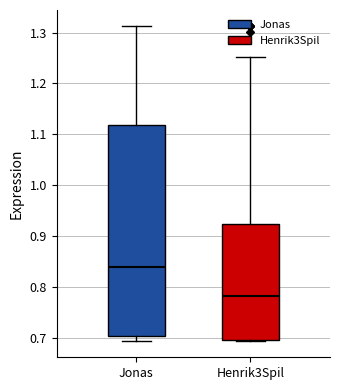

Where is the lower edge of the box for Jonas on the y-axis? The values are not printed on the chart, so give them approximately, as read against the axis.

0.70